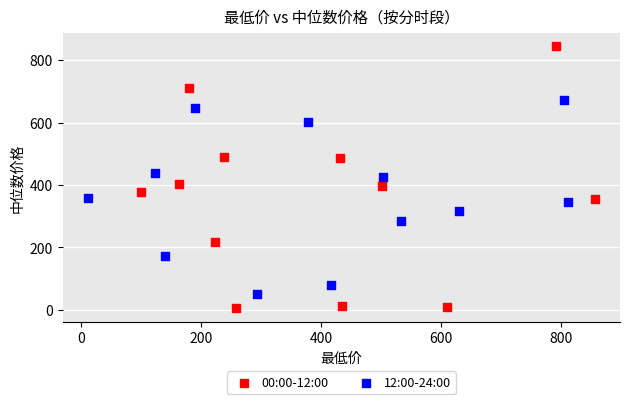

What are all the series names shown in the legend?

00:00-12:00, 12:00-24:00